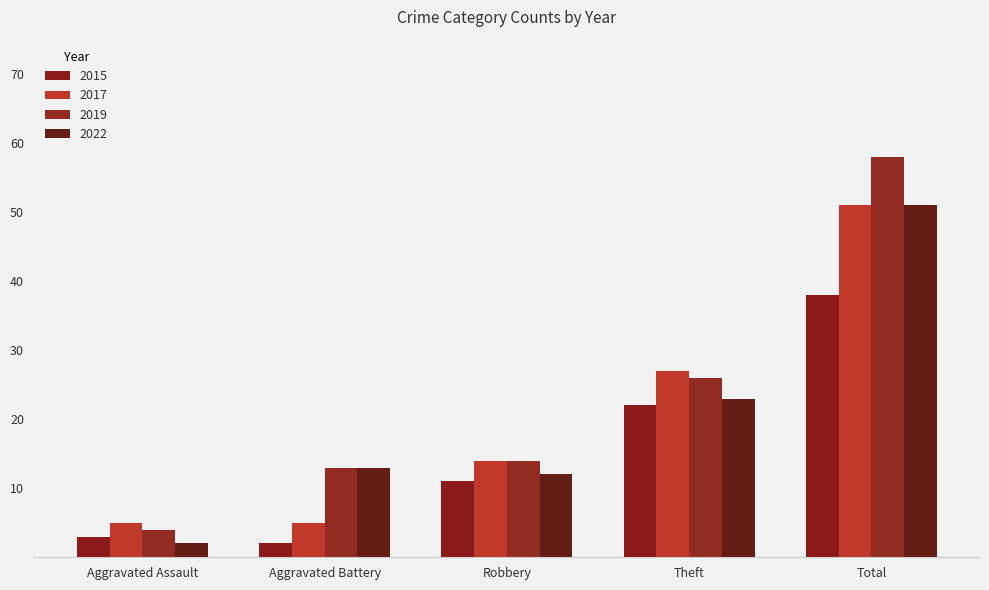

Rank the categories by 2019 value from lowest to highest.

Aggravated Assault, Aggravated Battery, Robbery, Theft, Total